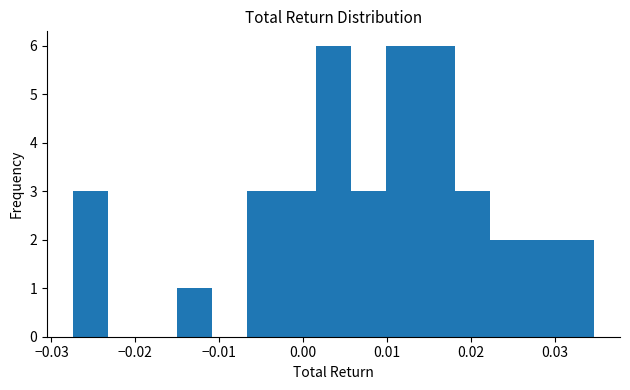

Reading left to right, transcribe this chart: for each bar, give the range it covers on the x-axis and its height. Neither the bar edges nor the heights are printed on the chart, so give them approximately, as read against the axes.

-0.027 to -0.023: 3
-0.023 to -0.019: 0
-0.019 to -0.015: 0
-0.015 to -0.011: 1
-0.011 to -0.007: 0
-0.007 to -0.003: 3
-0.003 to 0.002: 3
0.002 to 0.006: 6
0.006 to 0.010: 3
0.010 to 0.014: 6
0.014 to 0.018: 6
0.018 to 0.022: 3
0.022 to 0.026: 2
0.026 to 0.031: 2
0.031 to 0.035: 2